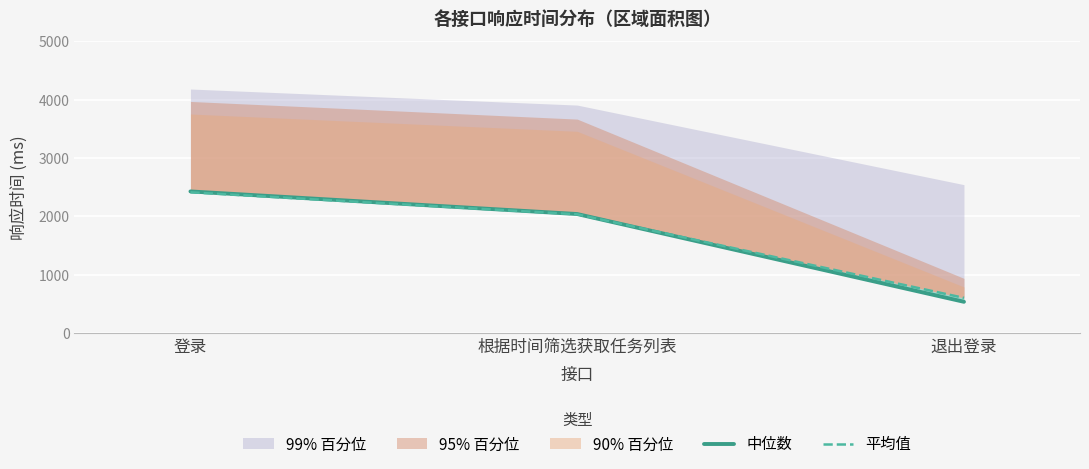

Where does the 中位数 series first go above 2040?

登录